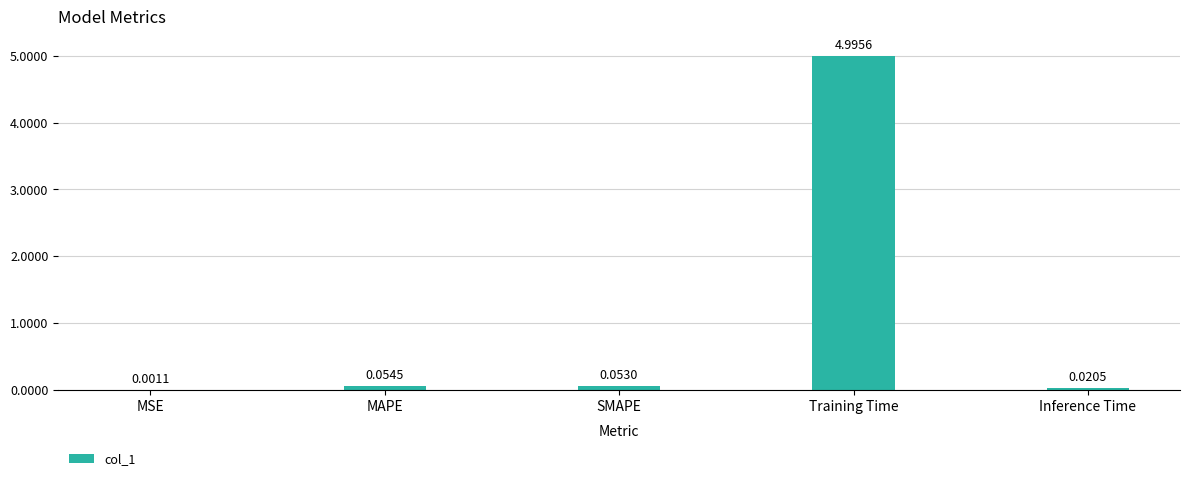

What is the greatest value displayed?

5.0